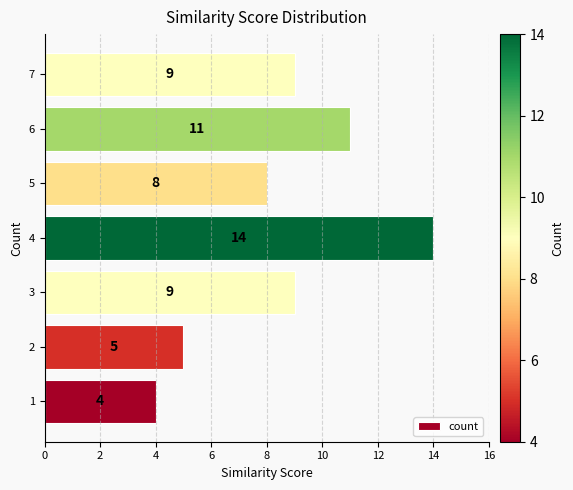

What is the average value?

9